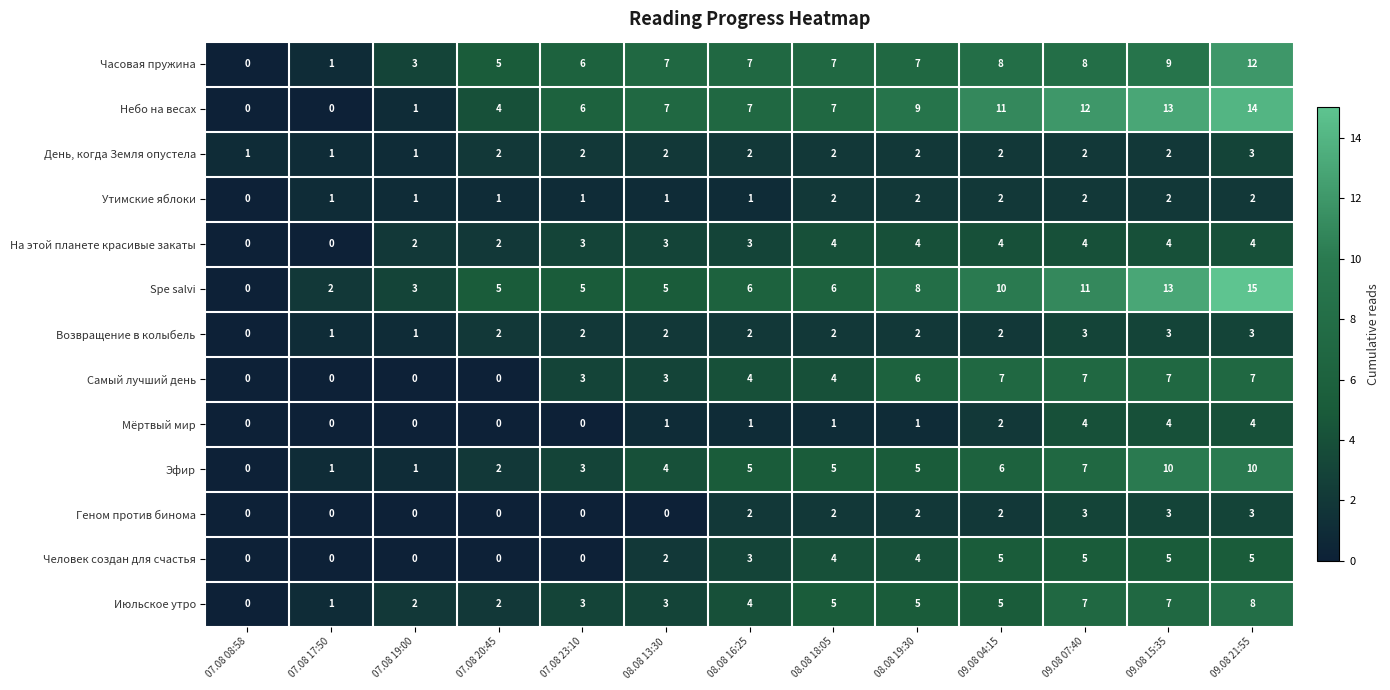

What is the difference between the second highest and second lowest values in the Мёртвый мир series?

4